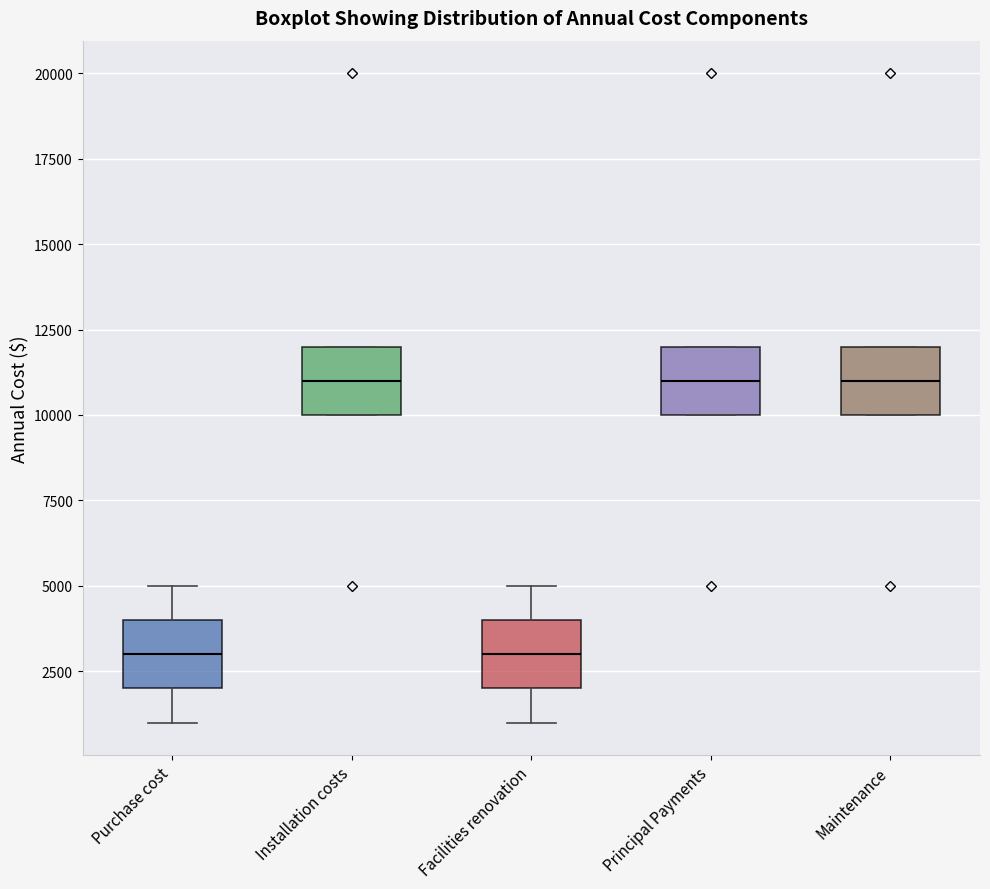

Where is the upper edge of the box for Installation costs on the y-axis? The values are not printed on the chart, so give them approximately, as read against the axis.

12000